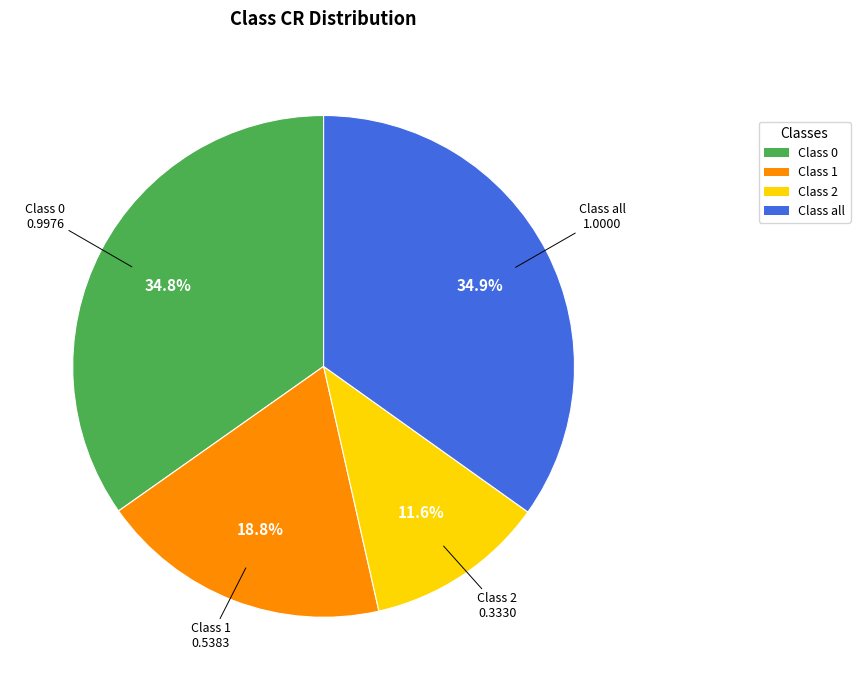

Is there any slice that represents more than half of the pie?

No